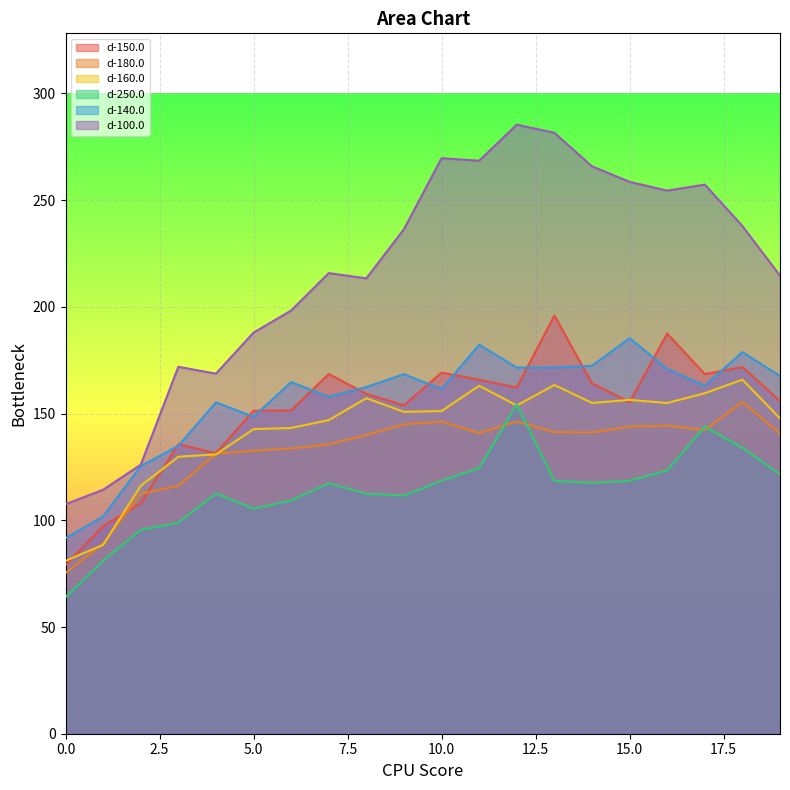

Reading left to right, extract all data points from this chart.

d-150.0: 79.0	97.3	107.9	135.7	131.4	151.3	151.5	168.6	159.2	153.9	169.2	165.8	162.2	196.0	164.2	155.4	187.5	168.5	171.8	155.9
d-180.0: 75.3	89.1	112.4	116.2	131.2	132.6	133.7	135.6	139.9	145.0	146.2	140.9	146.3	141.3	141.2	143.8	144.4	142.3	155.5	140.6
d-160.0: 81.0	88.5	116.1	129.8	130.9	142.7	143.2	146.9	157.2	150.8	151.2	163.0	153.8	163.4	155.0	156.4	155.0	159.5	165.9	147.8
d-250.0: 64.0	81.1	95.4	98.9	112.5	105.4	109.3	117.3	112.5	111.5	118.6	124.4	154.3	118.5	117.5	118.5	123.4	143.9	134.0	121.5
d-140.0: 91.6	101.8	125.4	134.9	155.3	148.5	164.8	157.9	162.4	168.5	161.4	182.3	171.6	171.6	172.4	185.3	171.0	163.1	178.8	167.6
d-100.0: 107.5	114.3	126.0	171.9	168.7	187.9	198.3	215.8	213.3	236.4	269.6	268.5	285.4	281.6	265.8	258.6	254.5	257.3	237.9	214.6